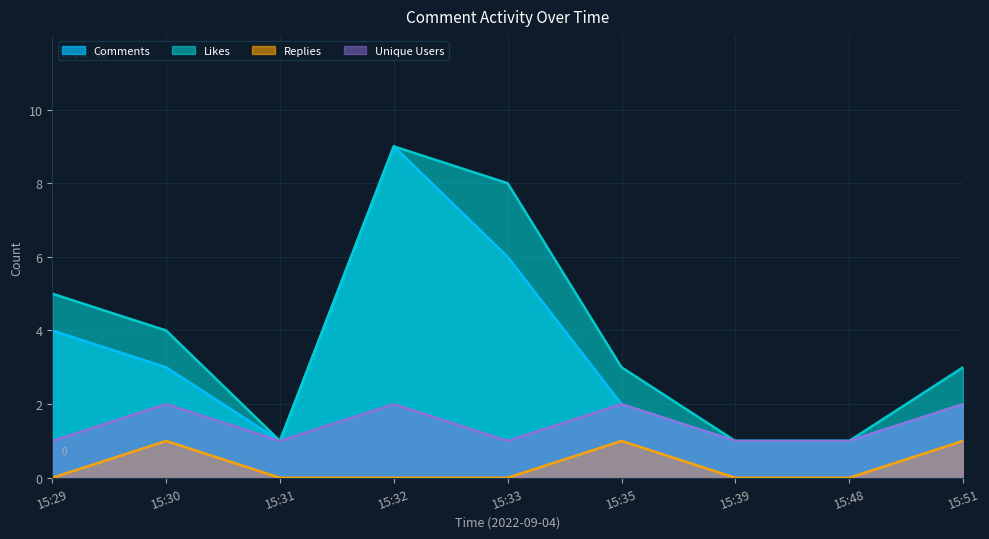

Is it true that Replies equals -1 at 15:39?

False